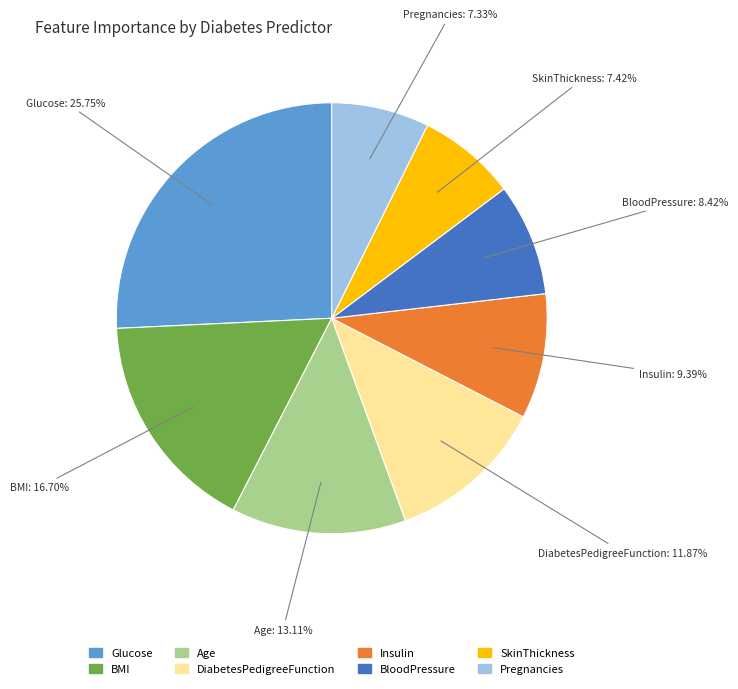

Is the sum of BMI and Insulin greater than half?

No